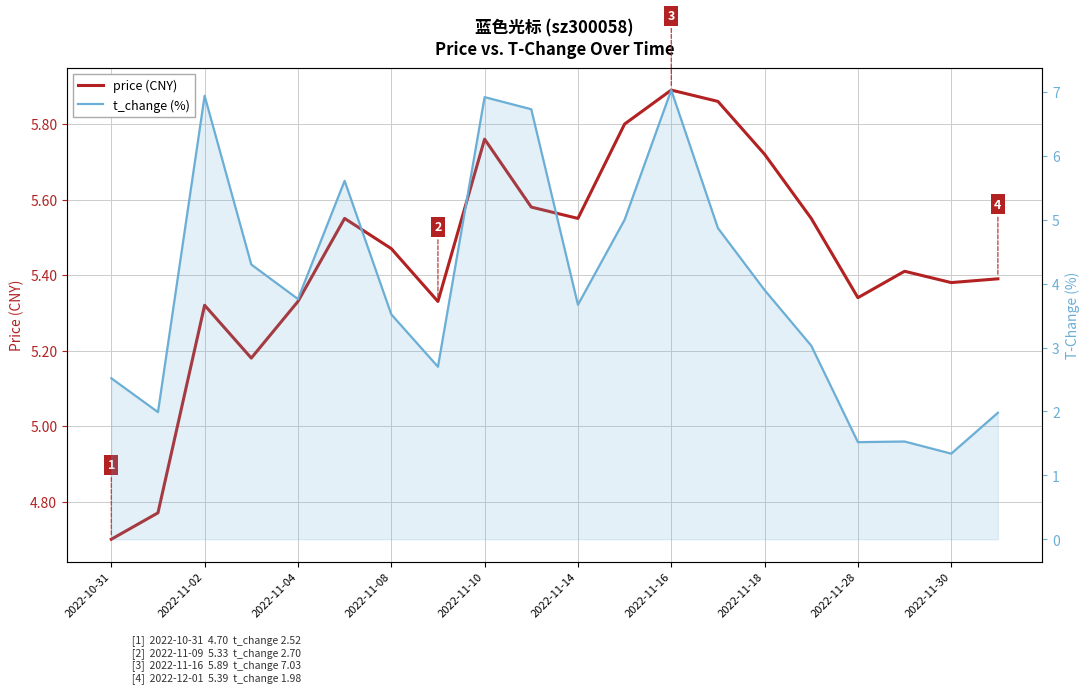

True or false: price (CNY) has a value of 5.4 at 19.

True